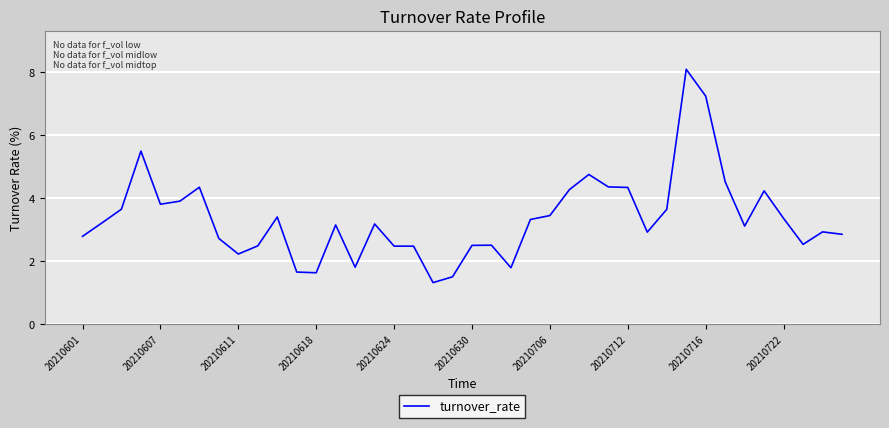

What is the minimum value shown in the chart?

1.3